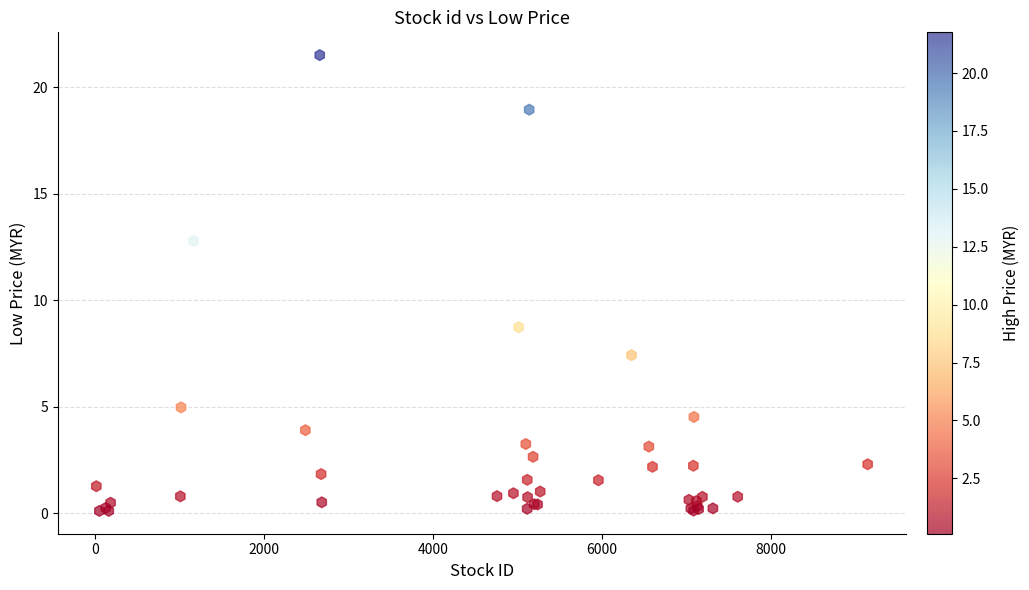

What Y value in the scatter plot is closest to 10?

8.7